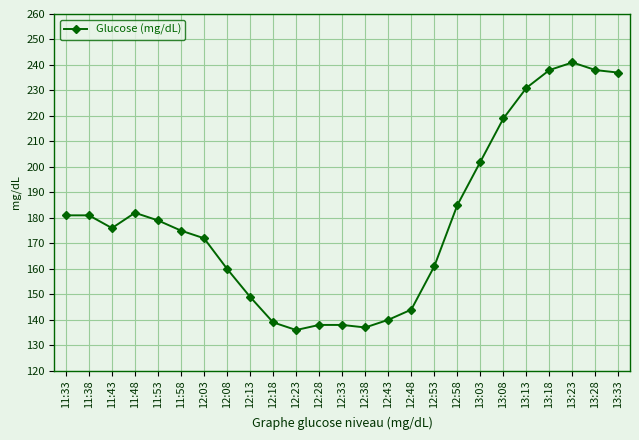

What is the sum of all values?

4479